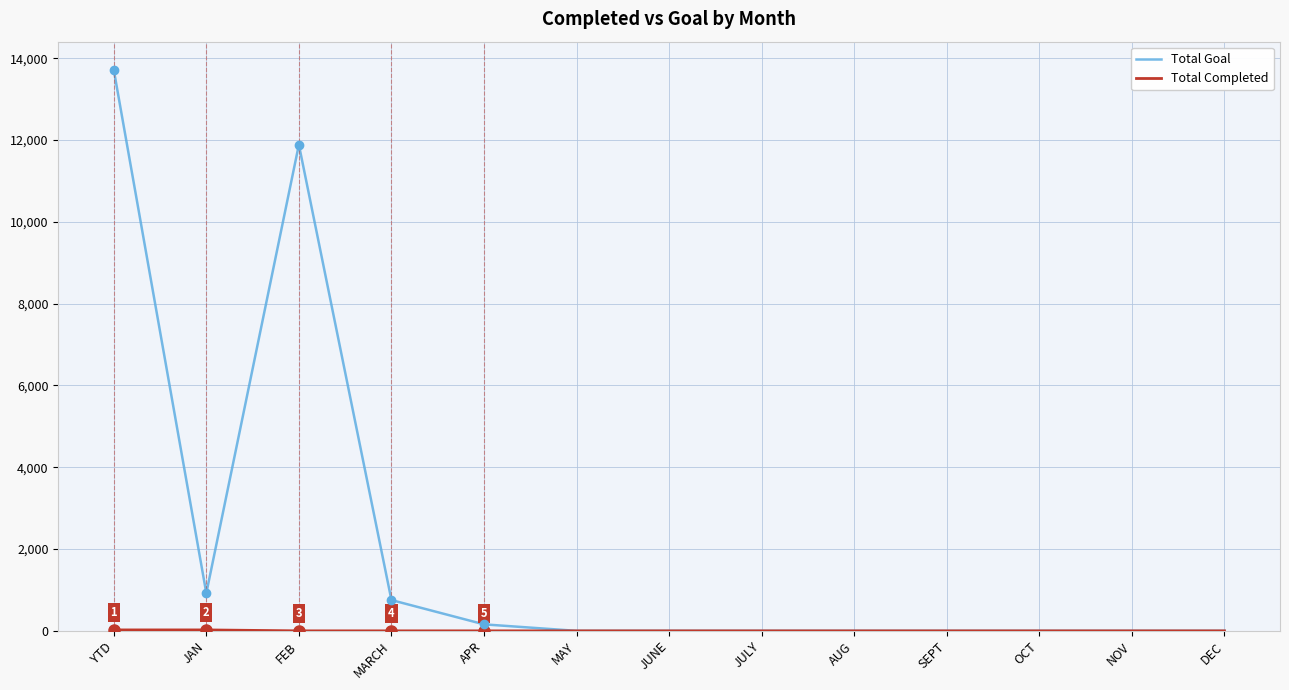

What is the difference between the highest and lowest values at FEB?

11888